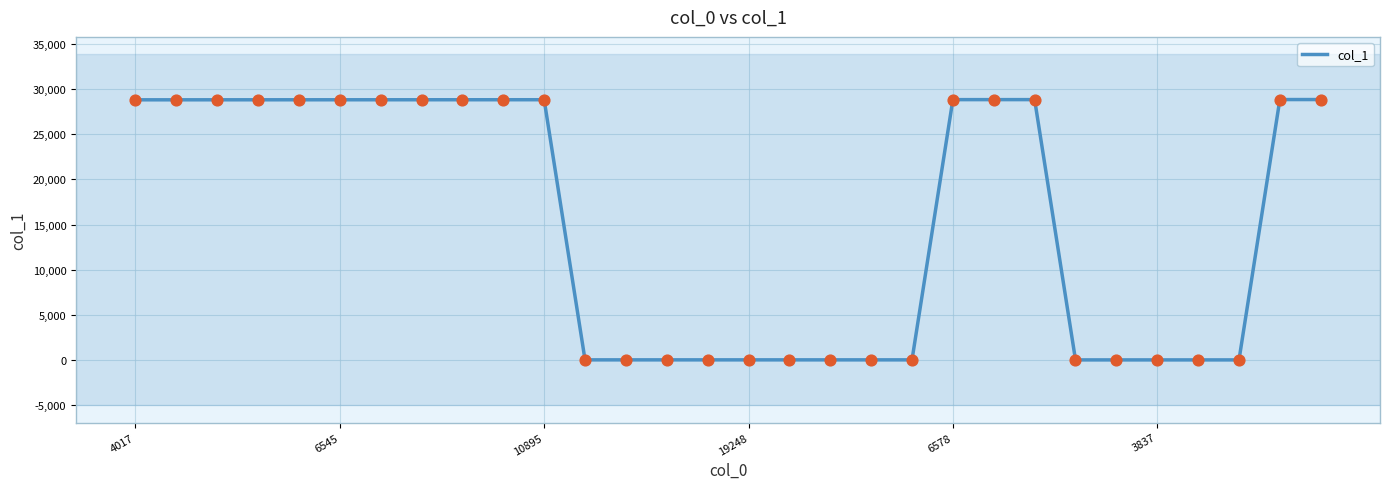

What is the difference between the maximum and minimum values?

28842